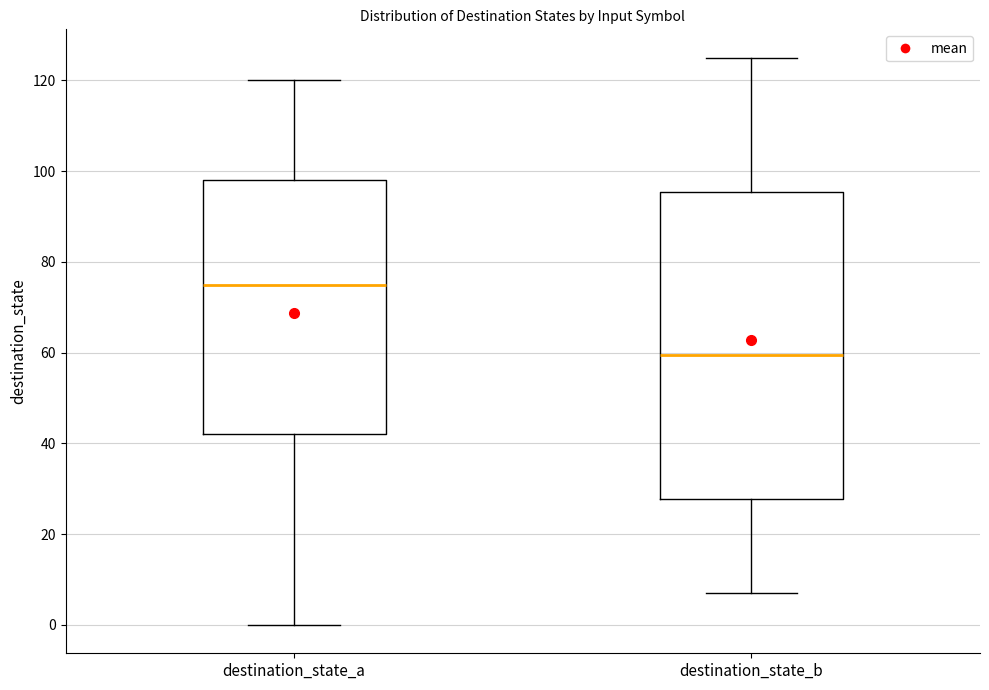

Which box's median line is the lowest?

destination_state_b